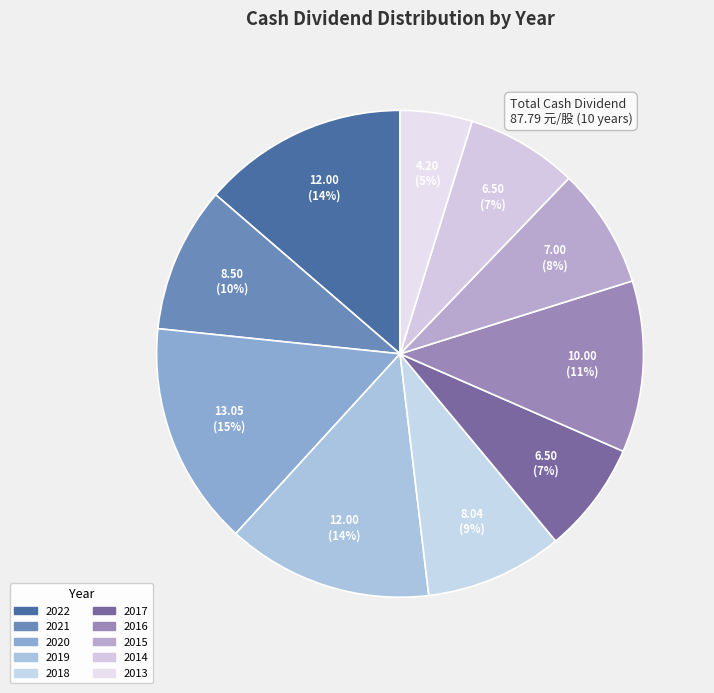

How many segments does this pie chart have?

10